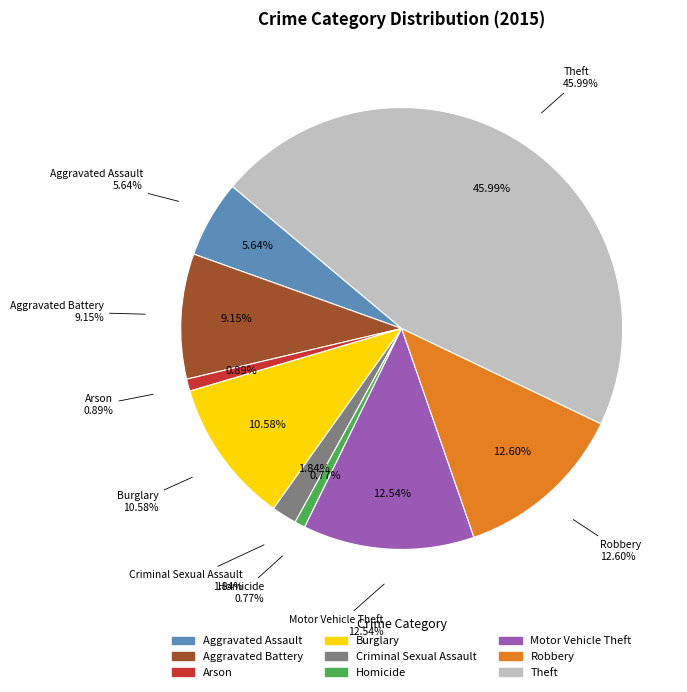

What percentage is the Theft slice, to the nearest percent?

46%